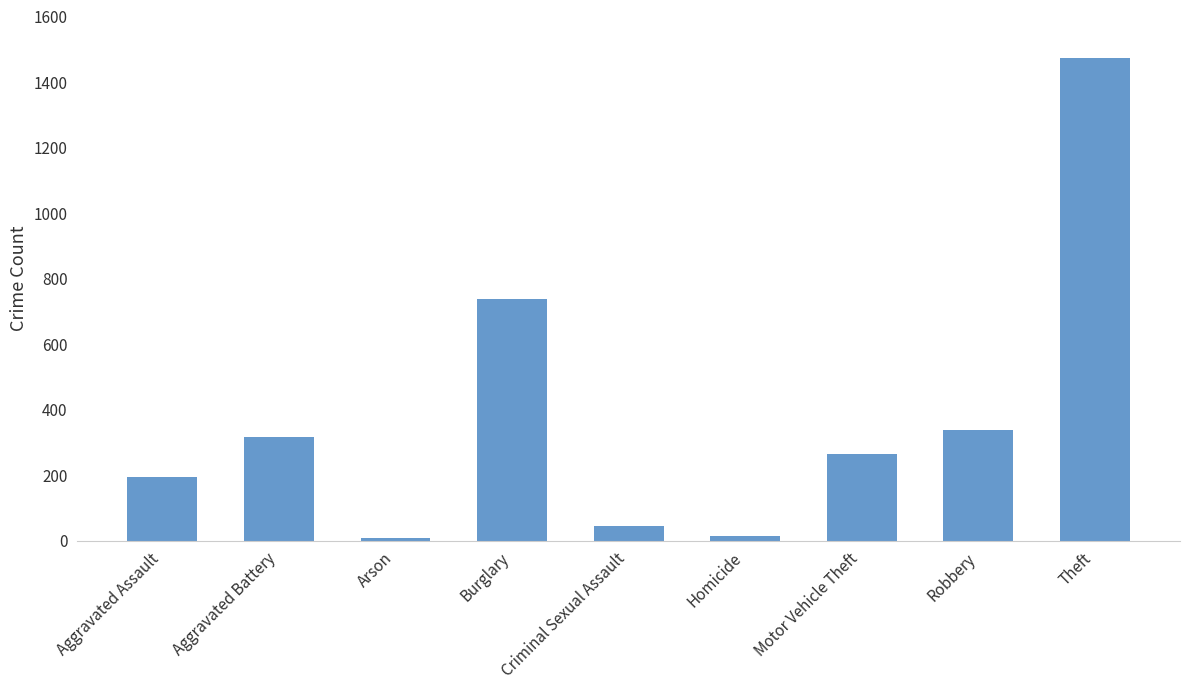

What is the difference between the maximum and minimum values?

1465